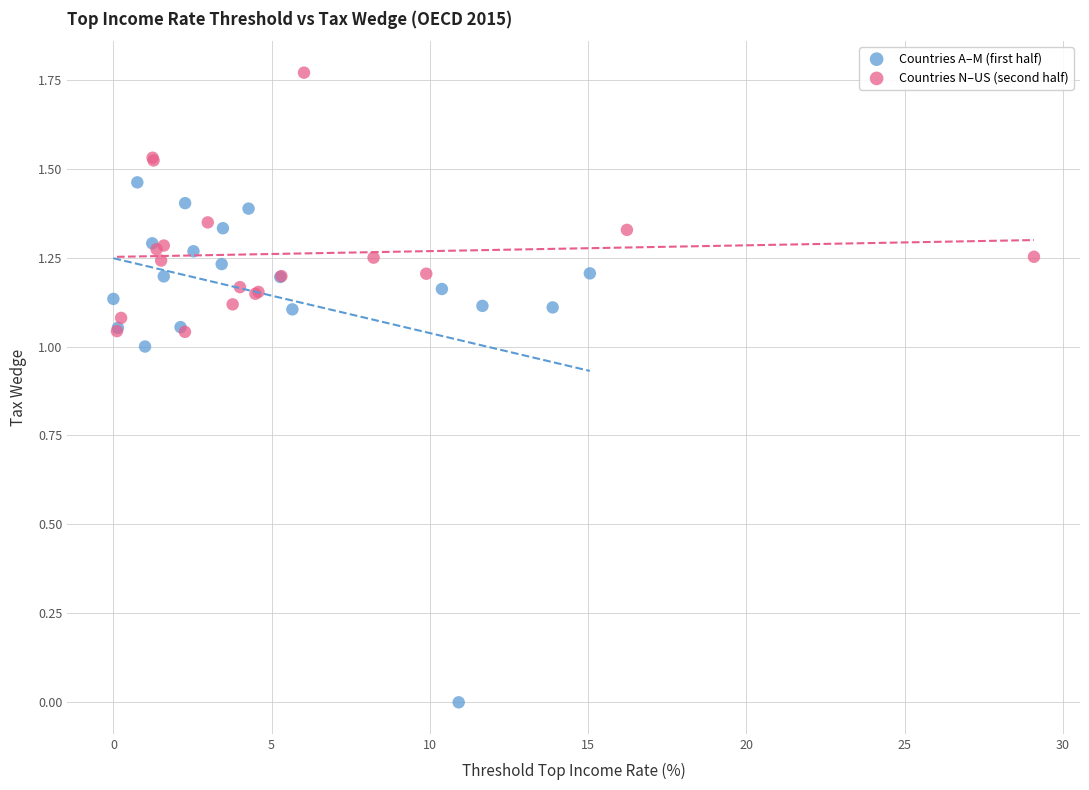

Which series reaches the maximum Y coordinate?

Countries N–US (second half)